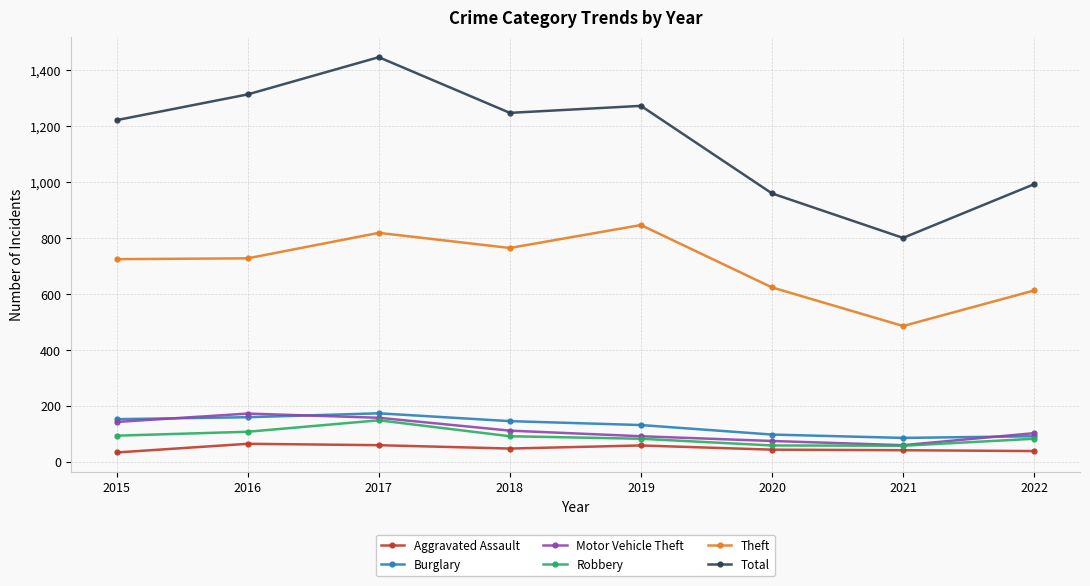

What is the minimum value for Burglary?

86